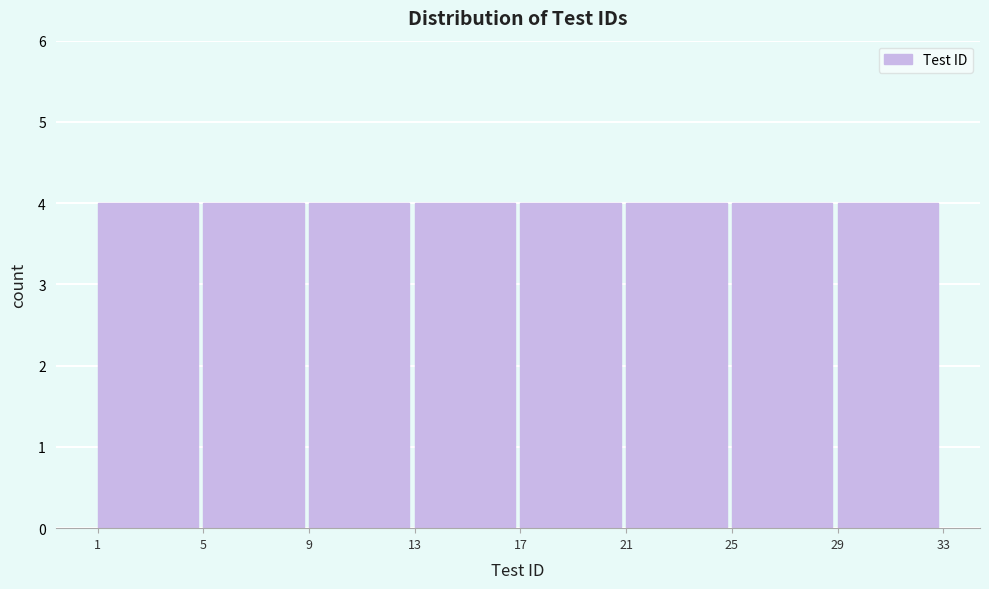

How tall is the bar that spans 29 to 33 on the x-axis? The values are not printed on the chart, so give them approximately, as read against the axis.

4